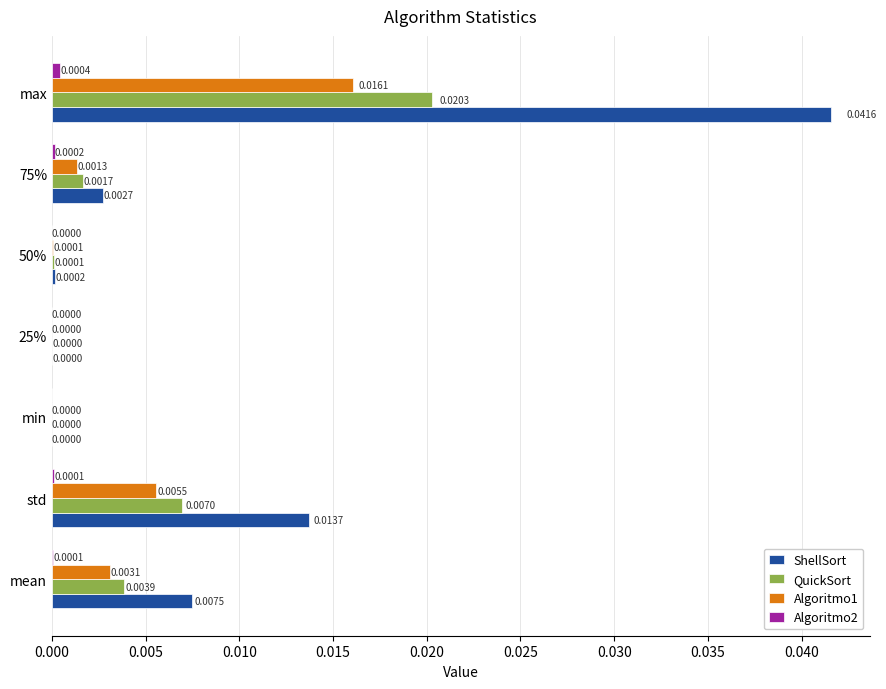

Which series has the largest total across all categories?

ShellSort